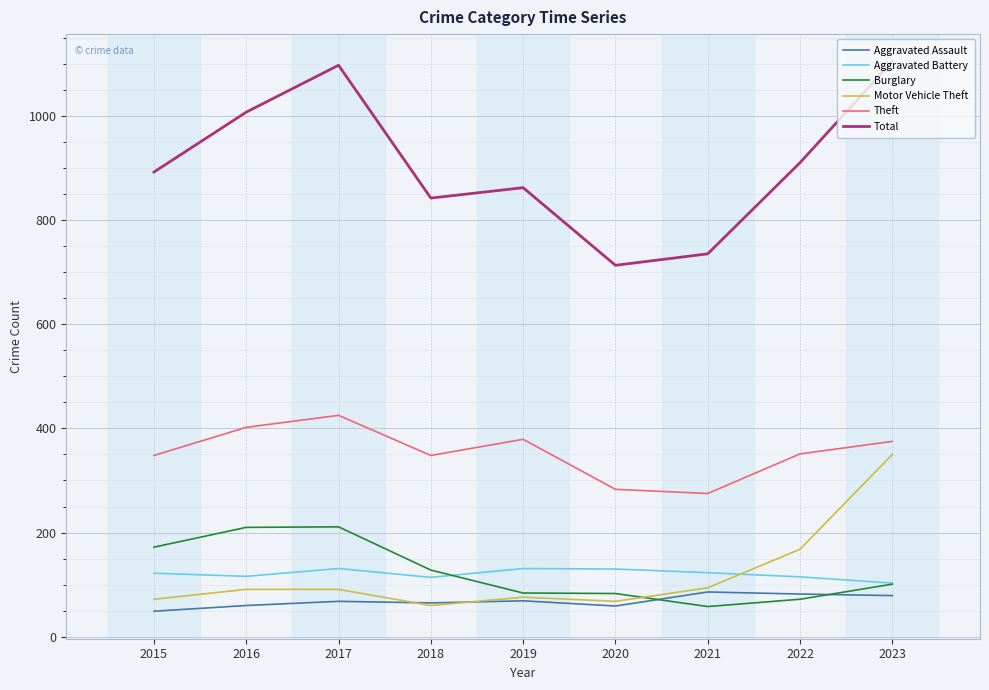

What is the difference between the highest and lowest values at 2022?

838